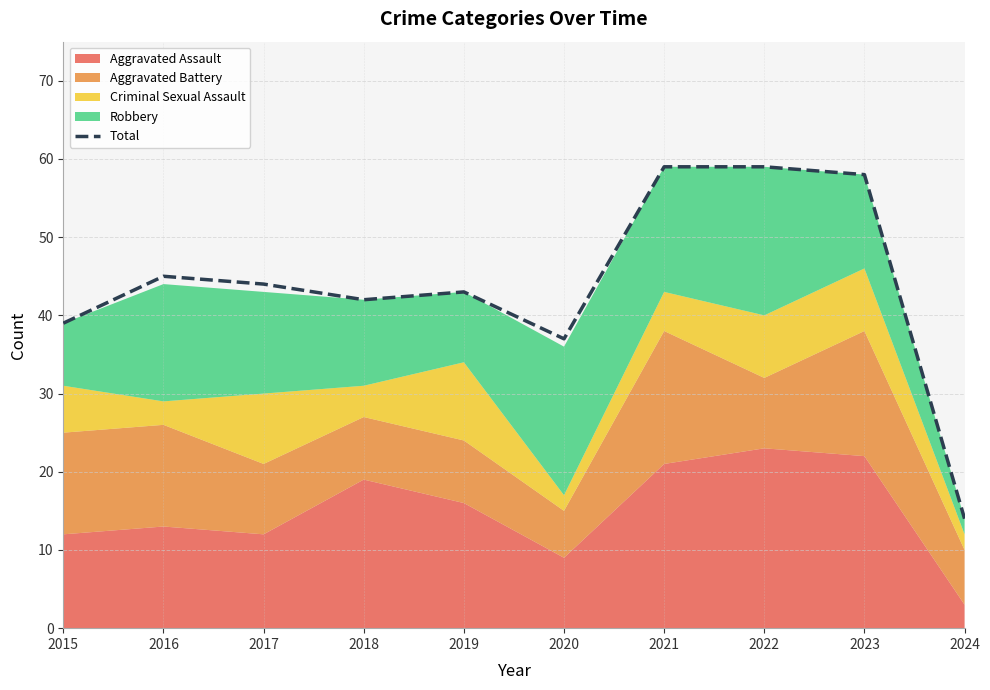

Which category has the highest value across all series?

2021